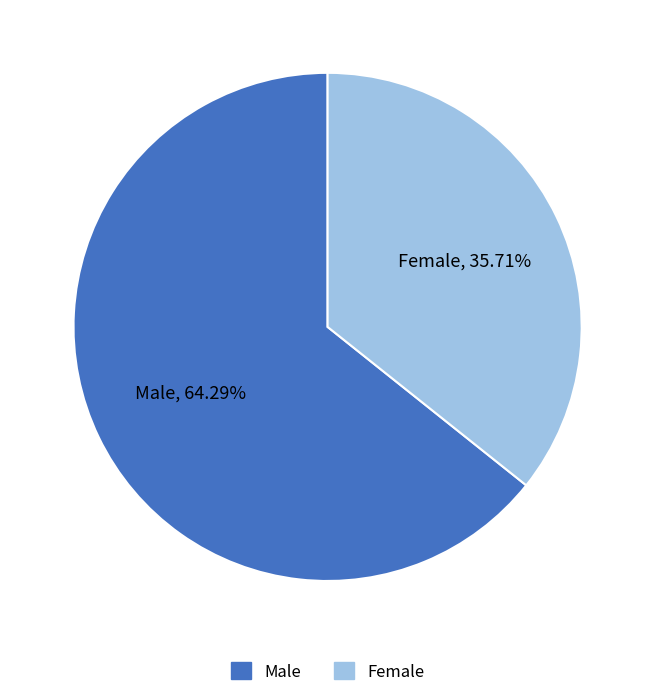

Which slice is the smallest?

Female